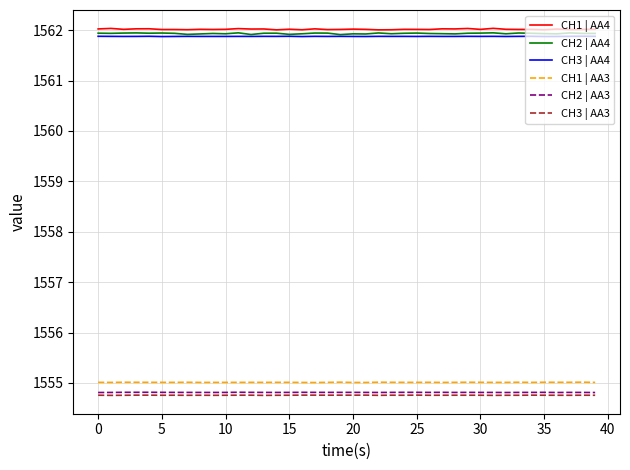

How many lines are shown in the chart?

6